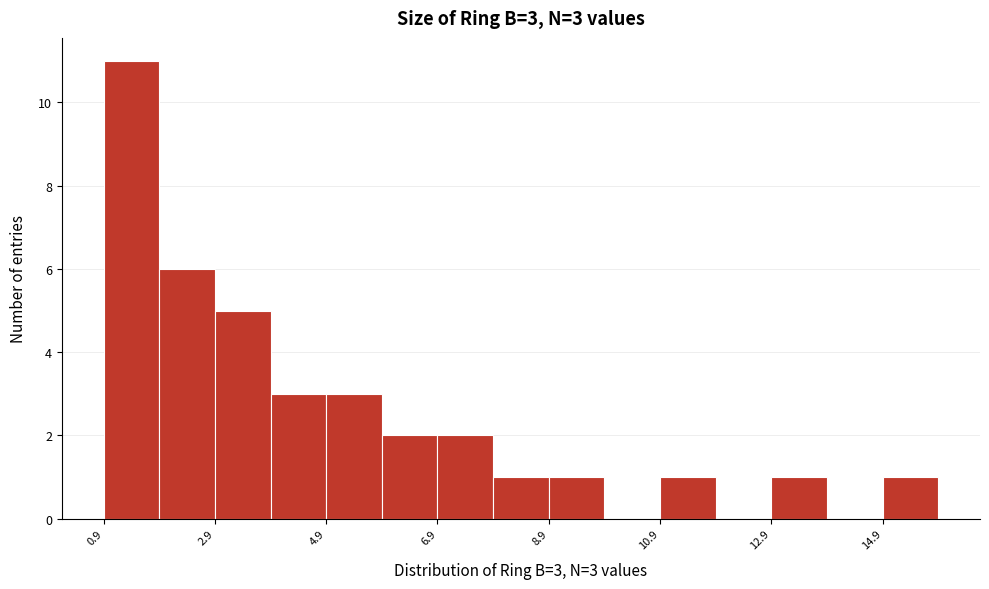

Over which range of the x-axis is the bar tallest?

0.8 to 1.8